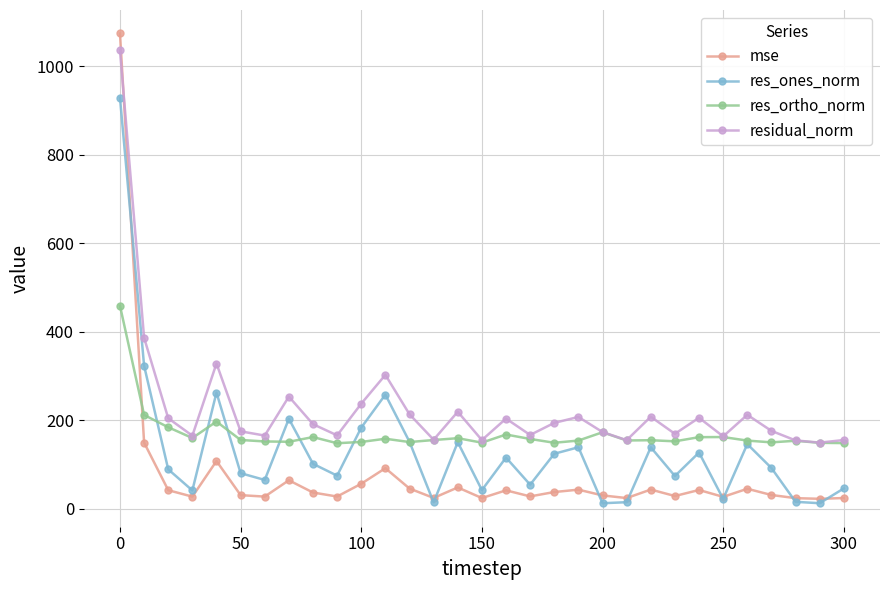

Which series has the widest spread of values?

mse